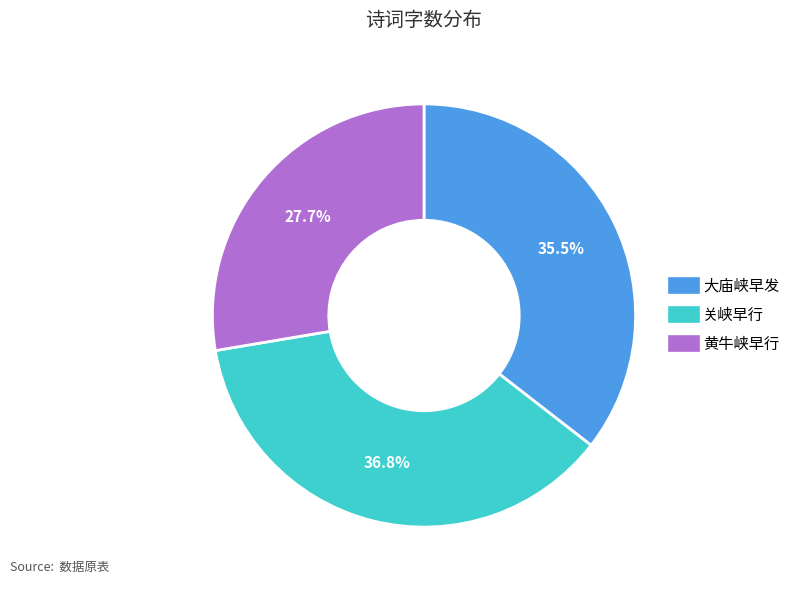

Rank the categories by value from lowest to highest.

黄牛峡早行, 大庙峡早发, 关峡早行